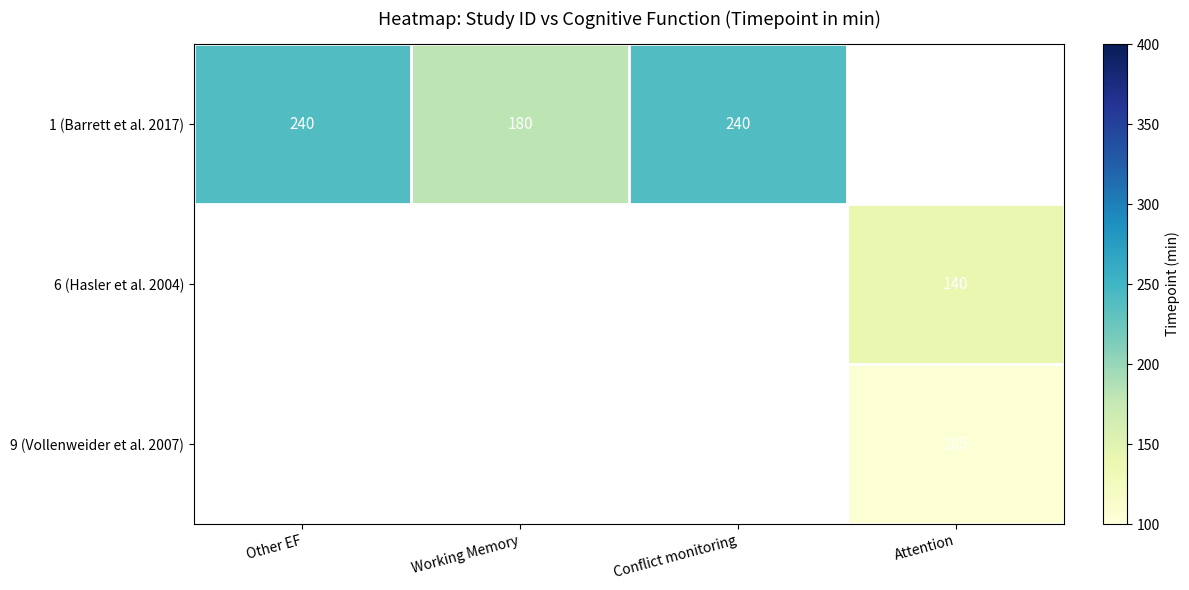

How many categories are shown in the chart?

4